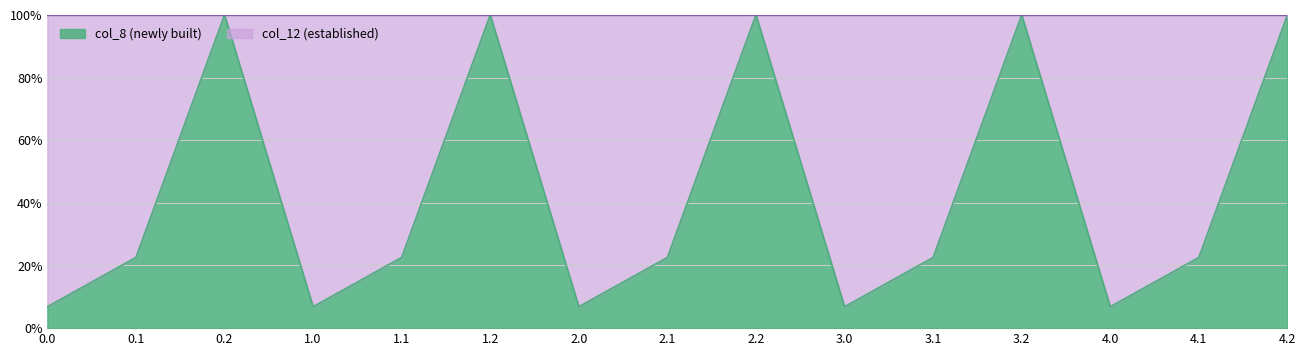

Rank the categories by value from highest to lowest.

0.2, 1.2, 2.2, 3.2, 4.2, 0.1, 1.1, 2.1, 3.1, 4.1, 0.0, 1.0, 2.0, 3.0, 4.0